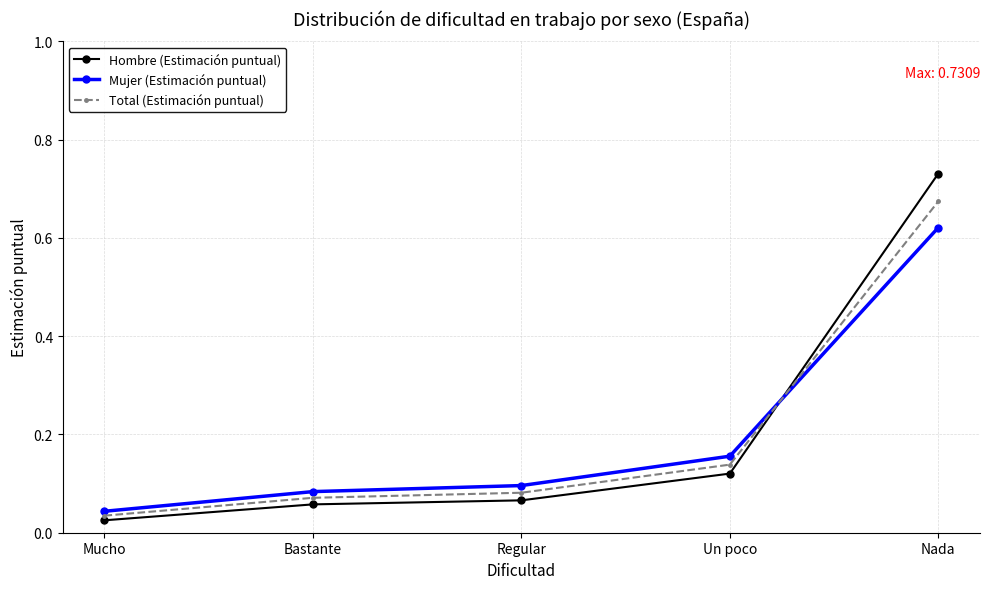

What position from the left is Mucho?

1